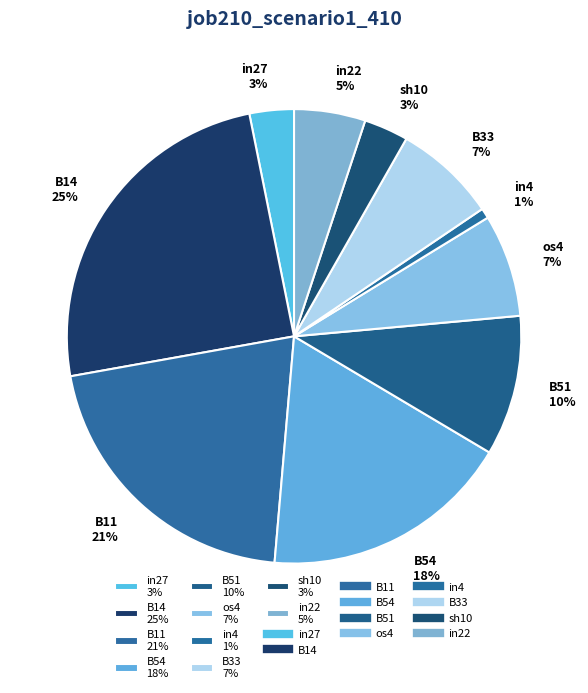

How many segments does this pie chart have?

10